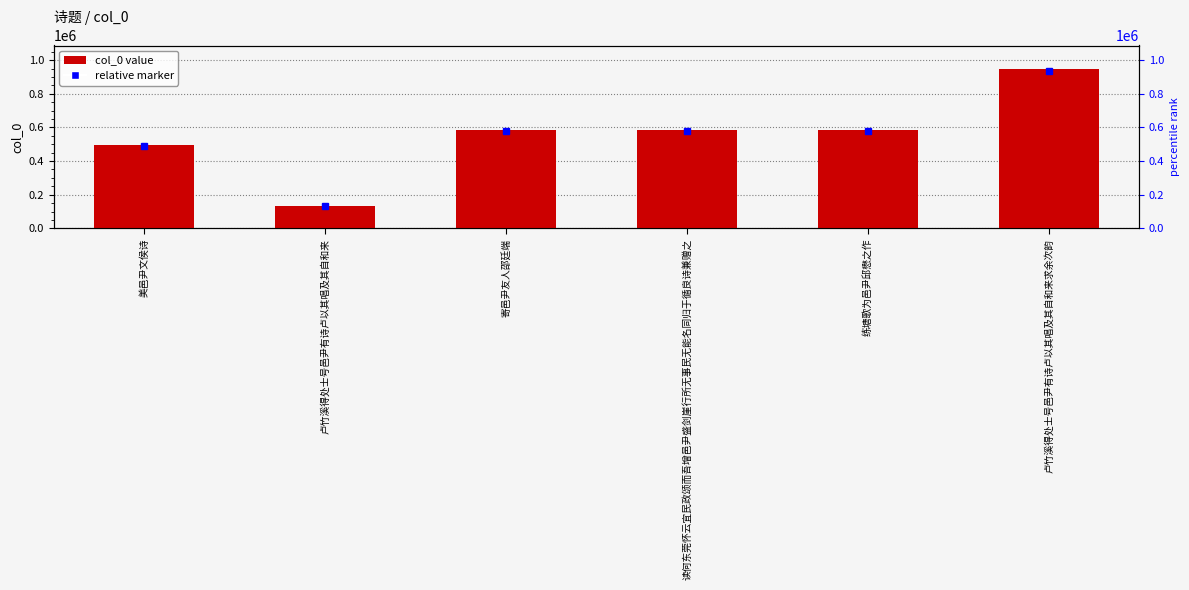

What is the greatest value displayed?

944965